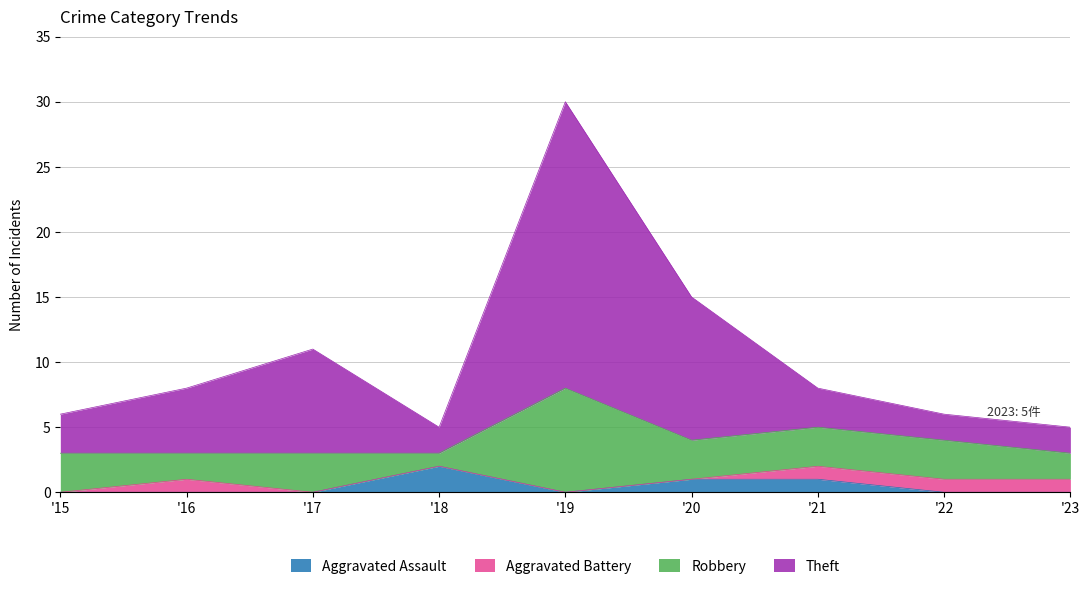

What are all the series names shown in the legend?

Aggravated Assault, Aggravated Battery, Robbery, Theft